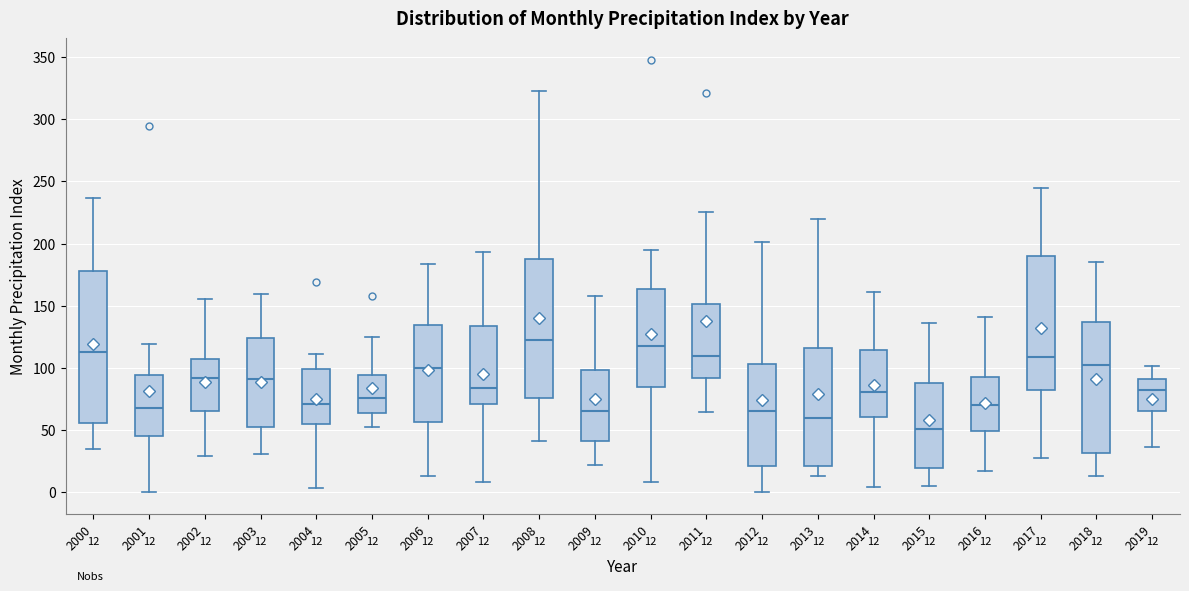

Which box's median line is the highest?

2008